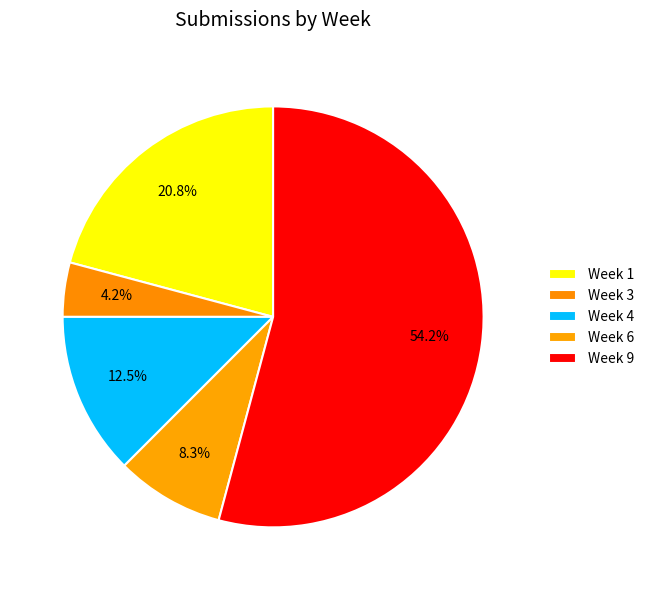

Count the number of slices in the pie.

5